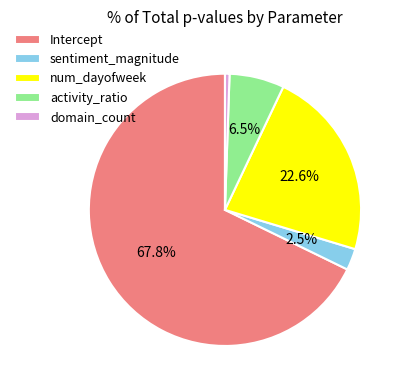

How much of the chart is everything except sentiment_magnitude?

97.5%